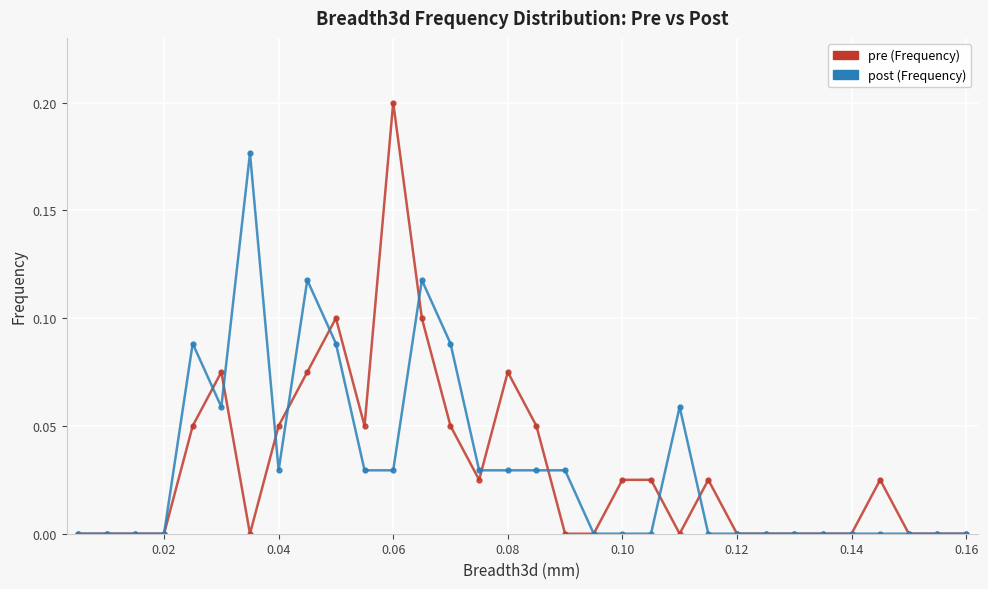

Count the pre (Frequency) values in the range 0 to 1.

32